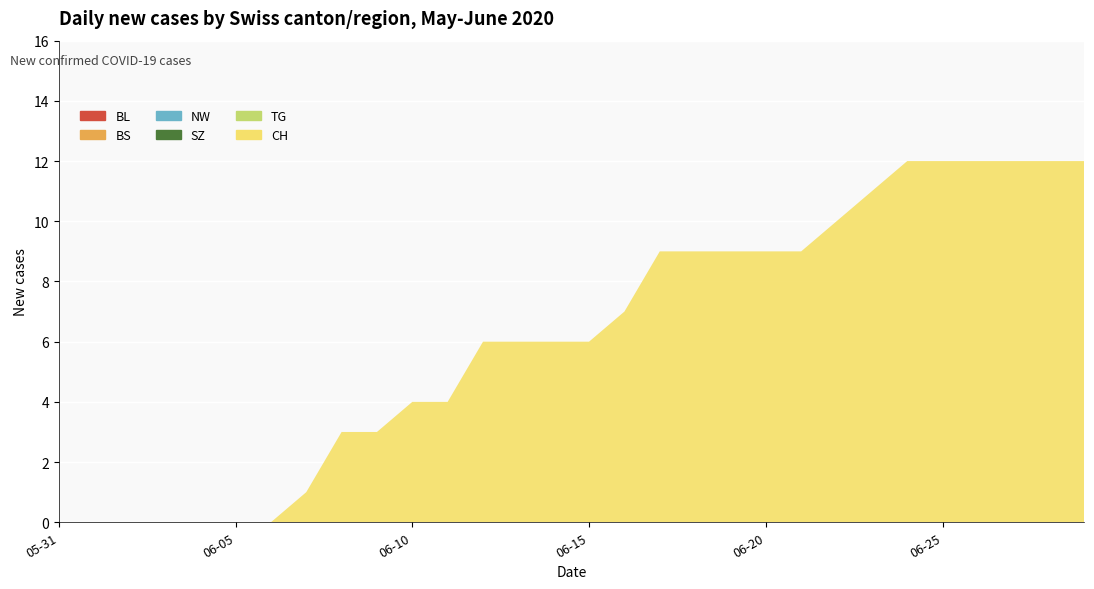

Reading right to left, list all the values displayed in this chart.

BL: 0	0	0	0	0	0	0	0	0	0	0	0	0	0	0	0	0	0	0	0	0	0	0	0	0	0	0	0	0	0
BS: 0	0	0	0	0	0	0	0	0	0	0	0	0	0	0	0	0	0	0	0	0	0	0	0	0	0	0	0	0	0
NW: 0	0	0	0	0	0	0	0	0	0	0	0	0	0	0	0	0	0	0	0	0	0	0	0	0	0	0	0	0	0
SZ: 0	0	0	0	0	0	0	0	0	0	0	0	0	0	0	0	0	0	0	0	0	0	0	0	0	0	0	0	0	0
TG: 0	0	0	0	0	0	0	0	0	0	0	0	0	0	0	0	0	0	0	0	0	0	0	0	0	0	0	0	0	0
CH: 12	12	12	12	12	12	11	10	9	9	9	9	9	7	6	6	6	6	4	4	3	3	1	0	0	0	0	0	0	0